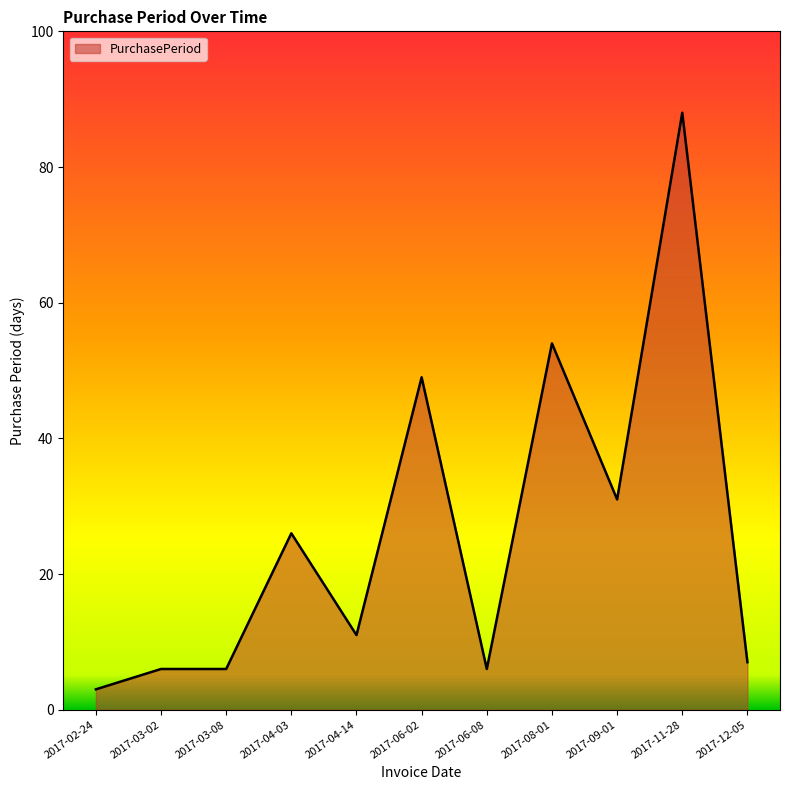

Reading left to right, what are all the values shown in this chart?

2017-02-24=3	2017-03-02=6	2017-03-08=6	2017-04-03=26	2017-04-14=11	2017-06-02=49	2017-06-08=6	2017-08-01=54	2017-09-01=31	2017-11-28=88	2017-12-05=7